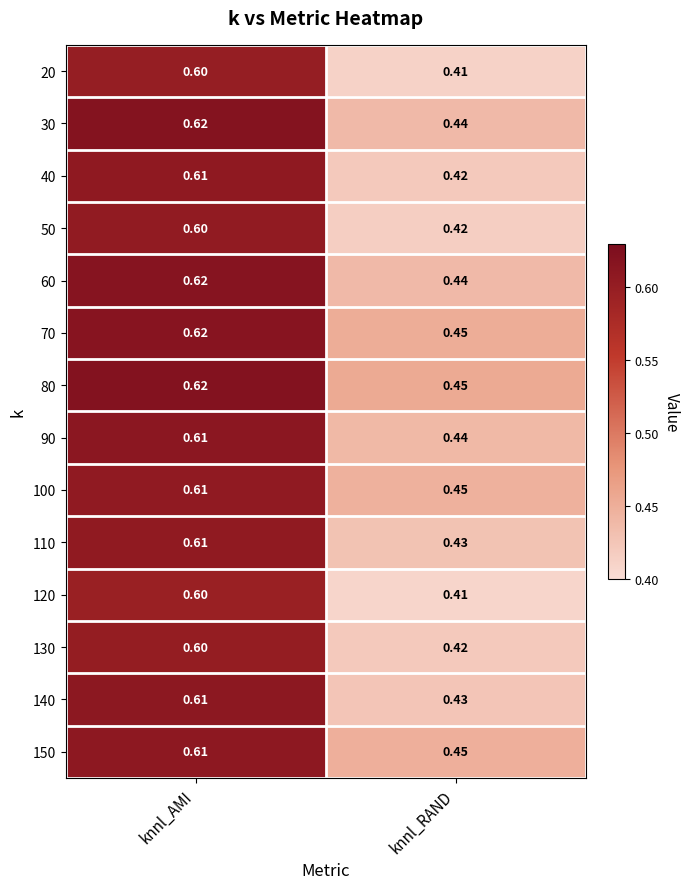

Where is 130 nearest to the value 0?

knnl_RAND